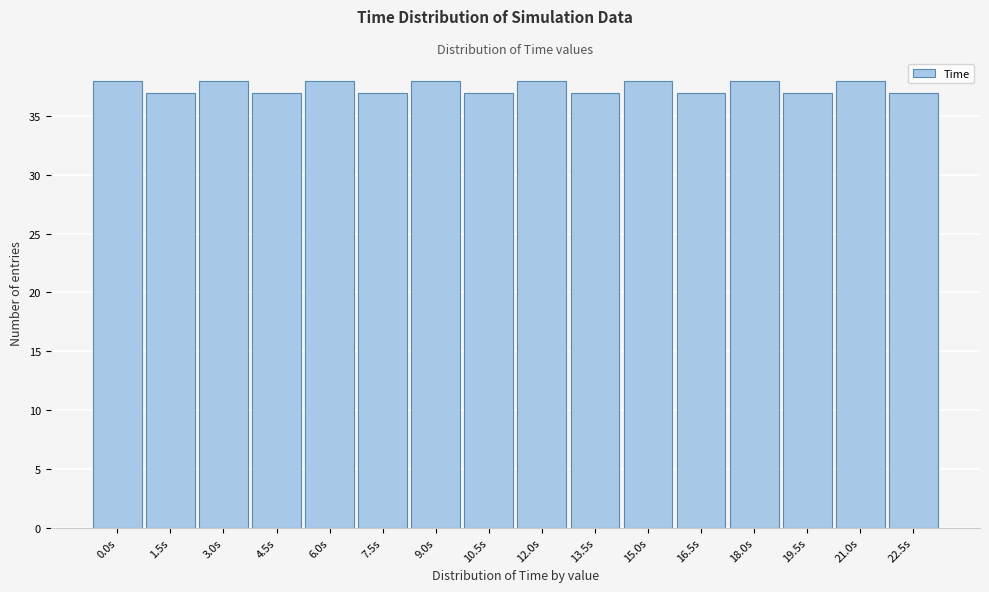

Reading right to left, what are all the values shown in this chart?

37	38	37	38	37	38	37	38	37	38	37	38	37	38	37	38